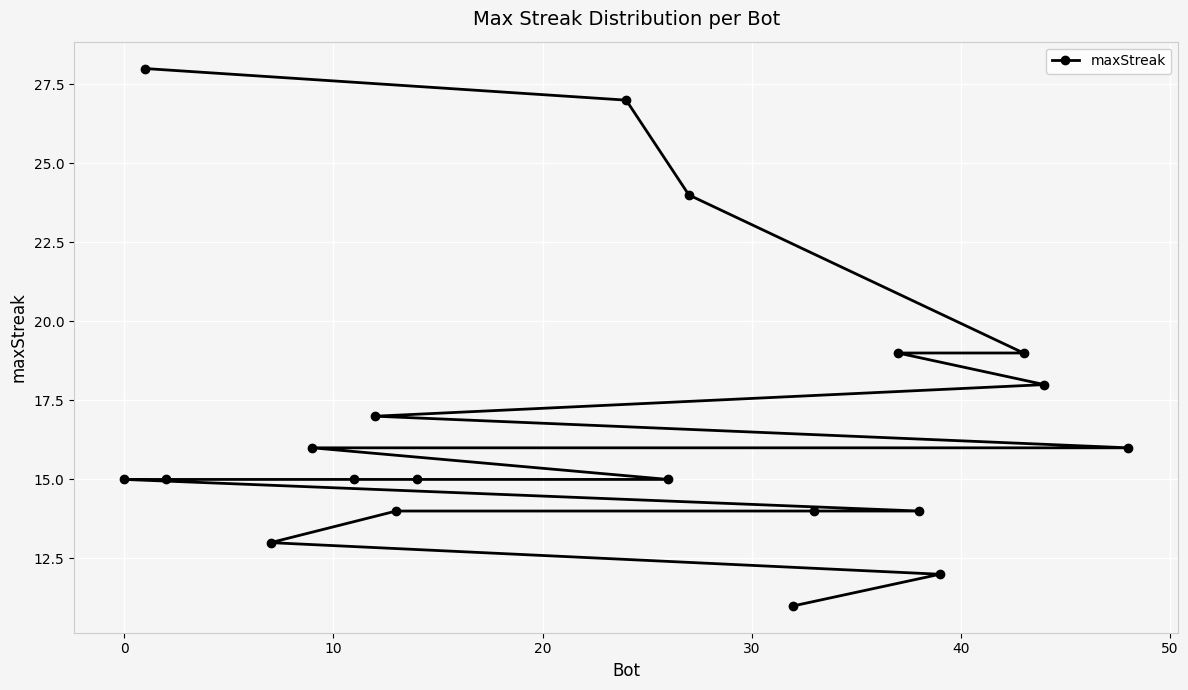

What is the smallest value displayed?

11